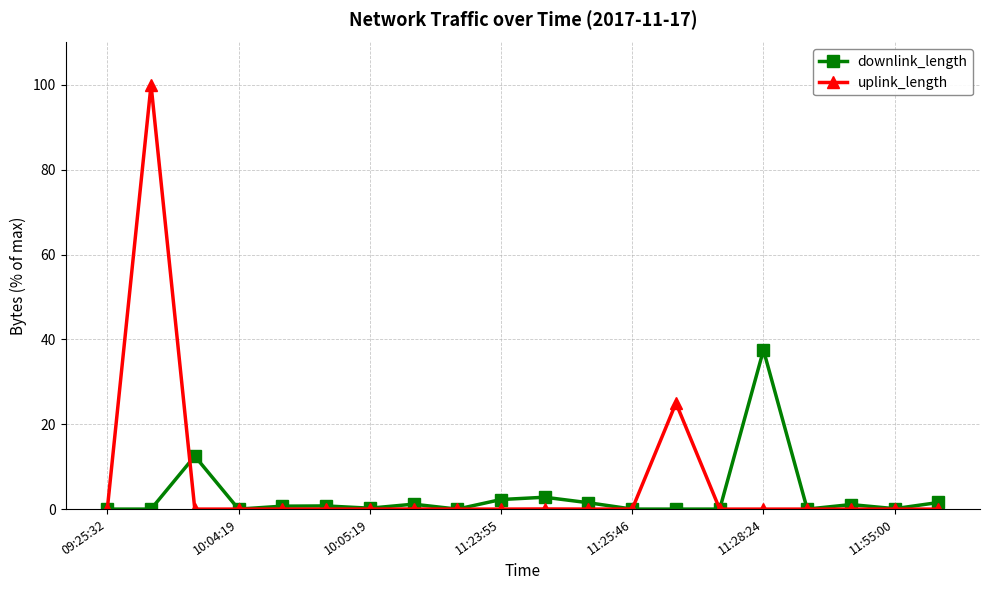

Which series ends up on top after the final intersection of uplink_length and downlink_length?

downlink_length